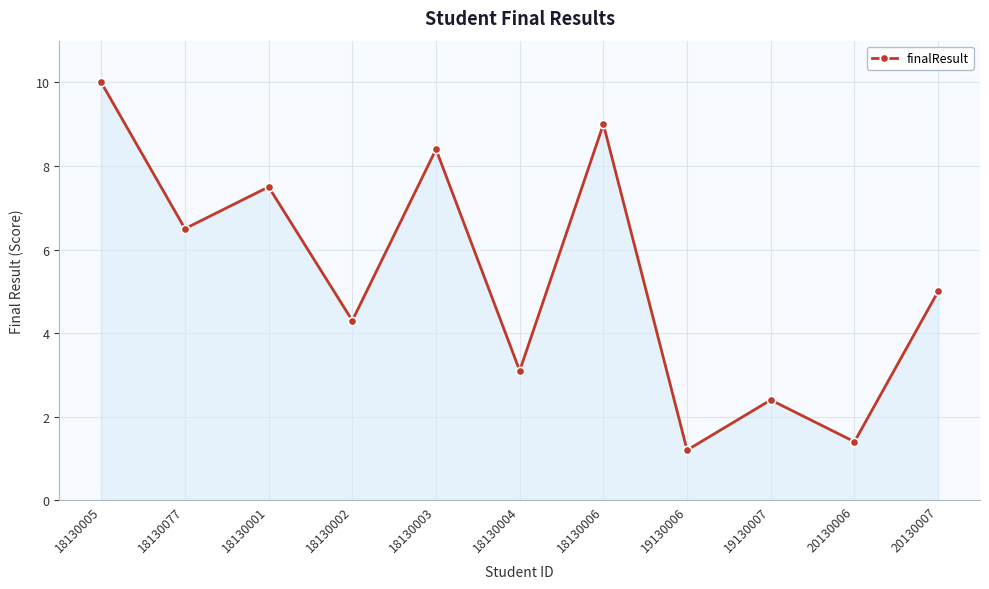

How many lines are shown in the chart?

1